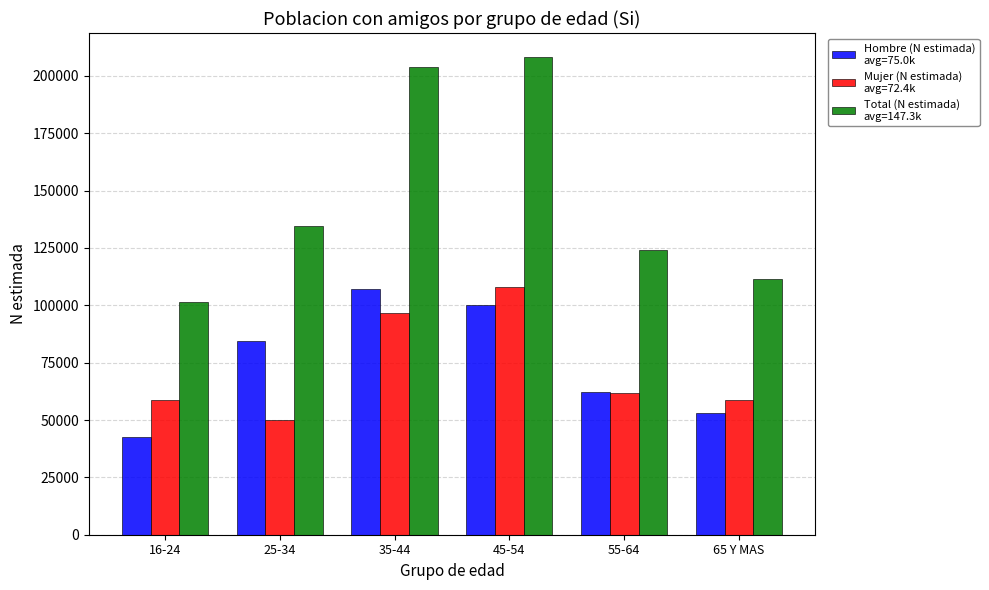

What is the difference between the highest and lowest values at 65 Y MAS?

58713